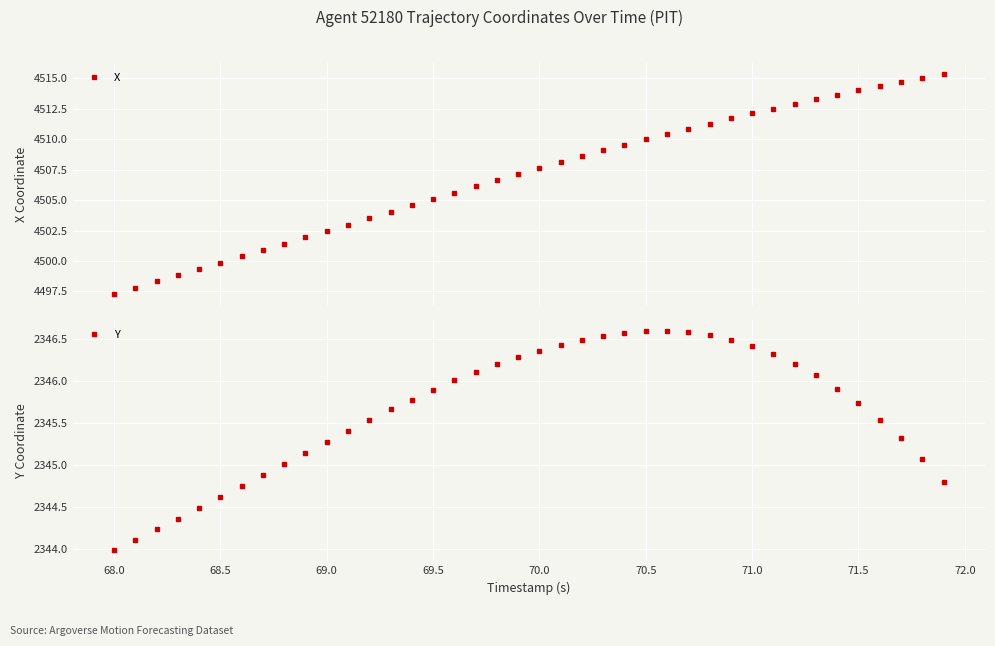

What is the highest value of the X series?

4515.3